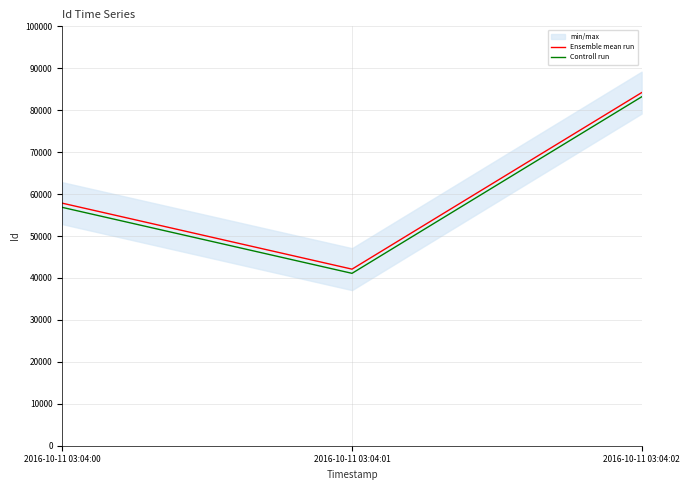

At which label does Ensemble mean run first exceed 57826?

2016-10-11 03:04:02